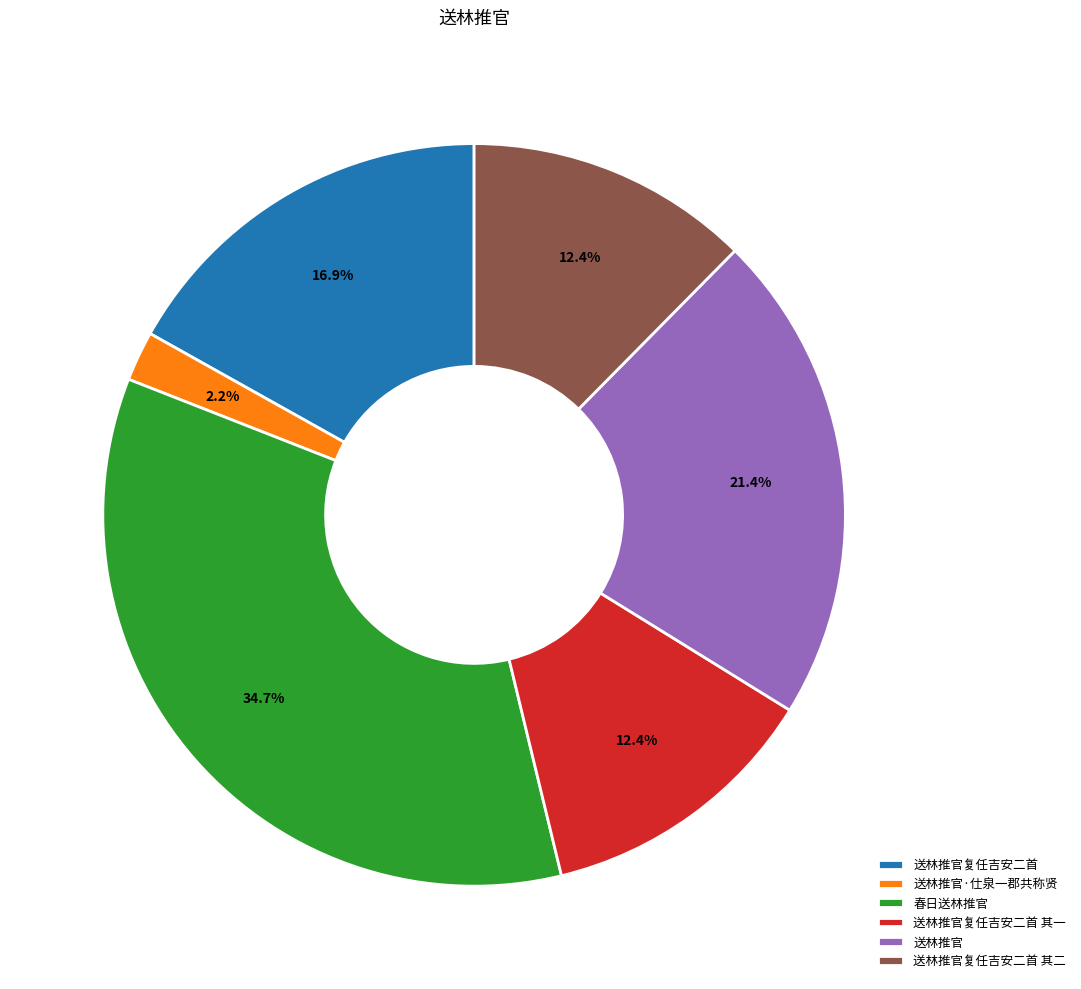

Which category has the biggest portion of the pie?

春日送林推官